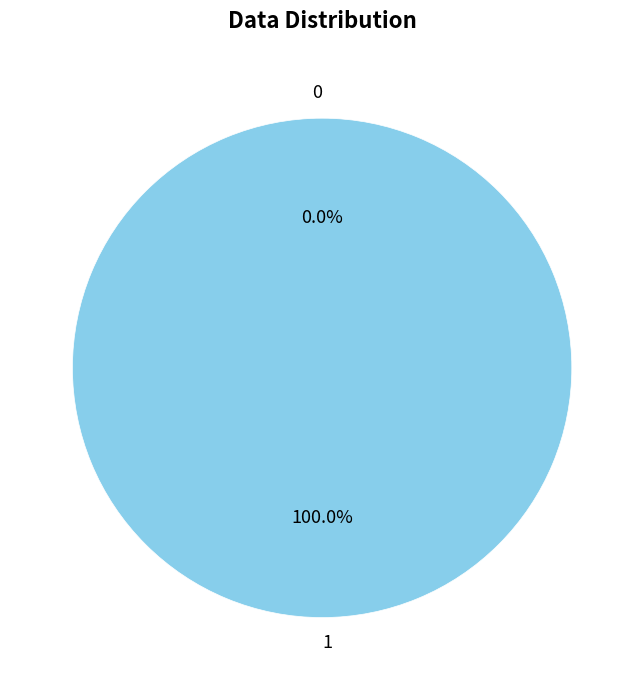

To the nearest percent, what percentage of the pie is 1?

100%